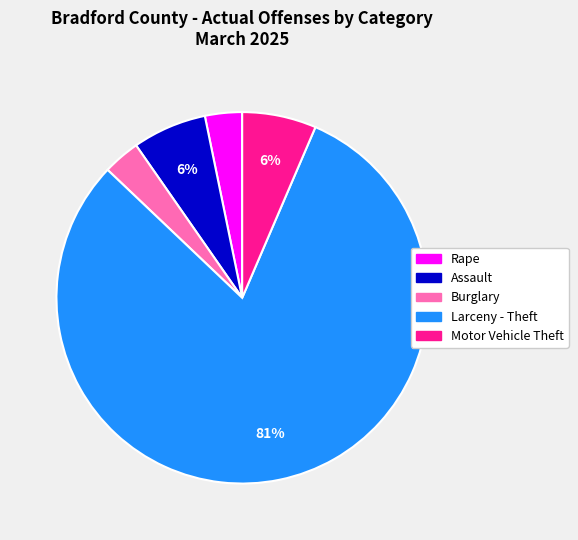

How many segments does this pie chart have?

5